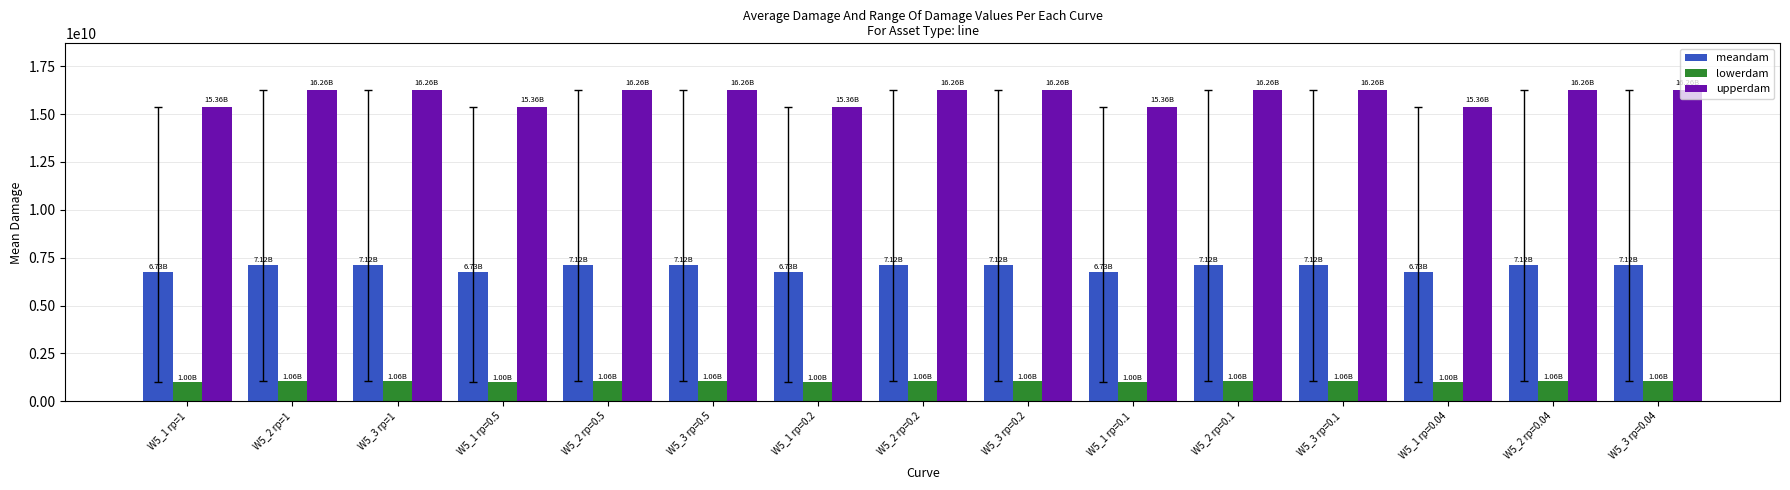

What is the total value across all series at W5_2 rp=0.04?

24438228901.2